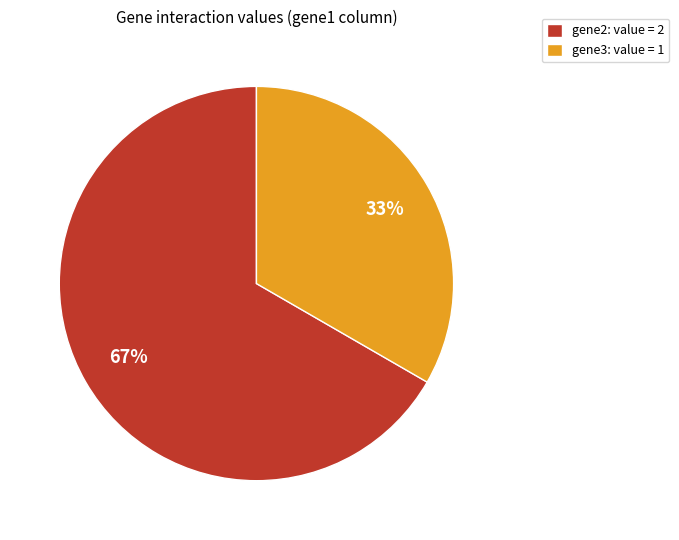

Which has a higher value, gene2: value = 2 or gene3: value = 1?

gene2: value = 2